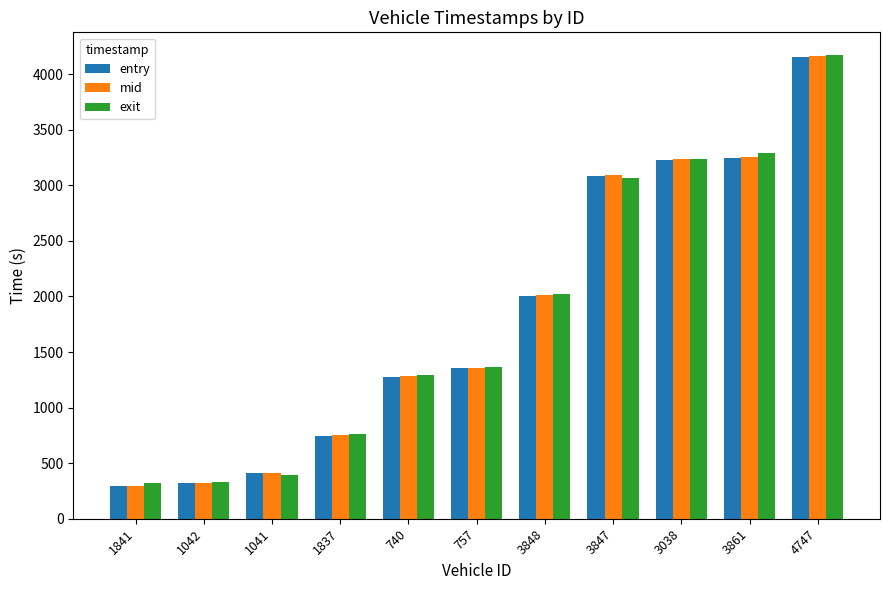

What is the lowest value of the entry series?

290.1